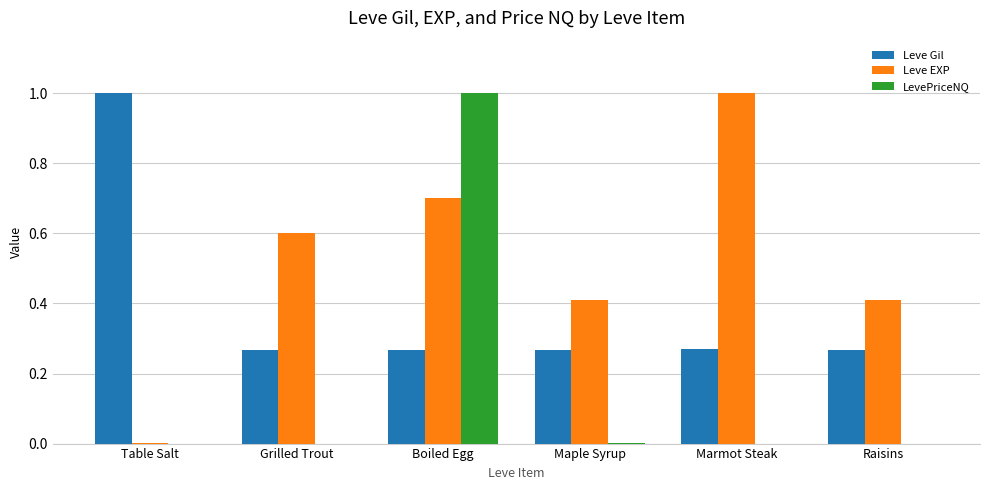

Which category has the highest value in the Leve Gil series?

Table Salt